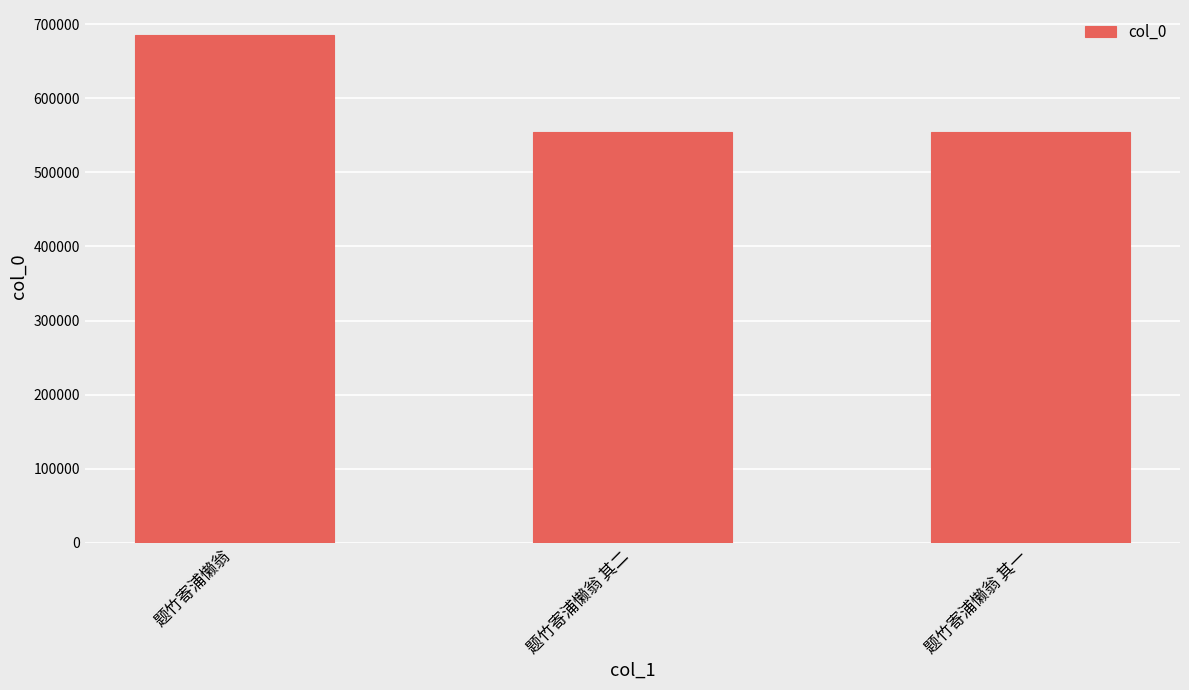

What is the average value?

597506